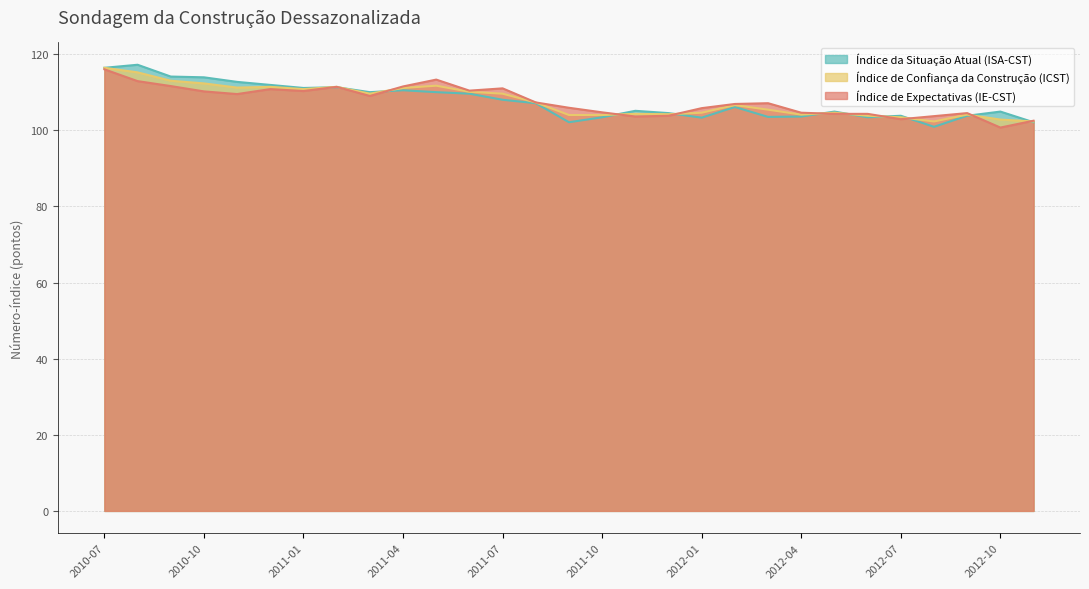

What is the greatest value displayed?

117.2